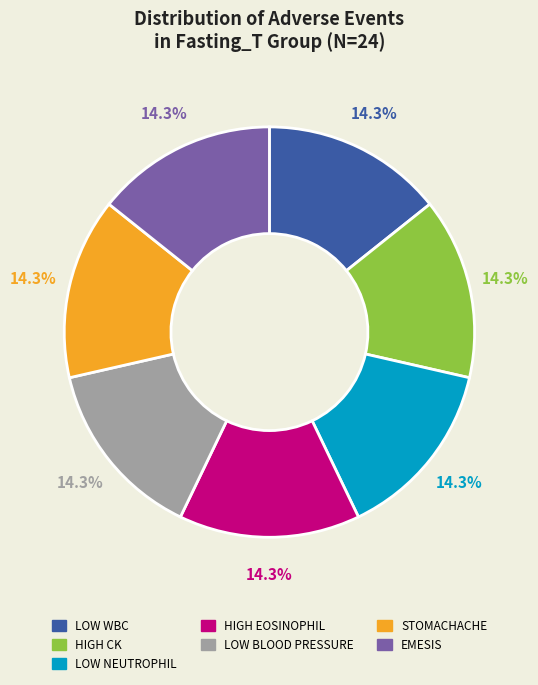

Does any single category account for the majority?

No